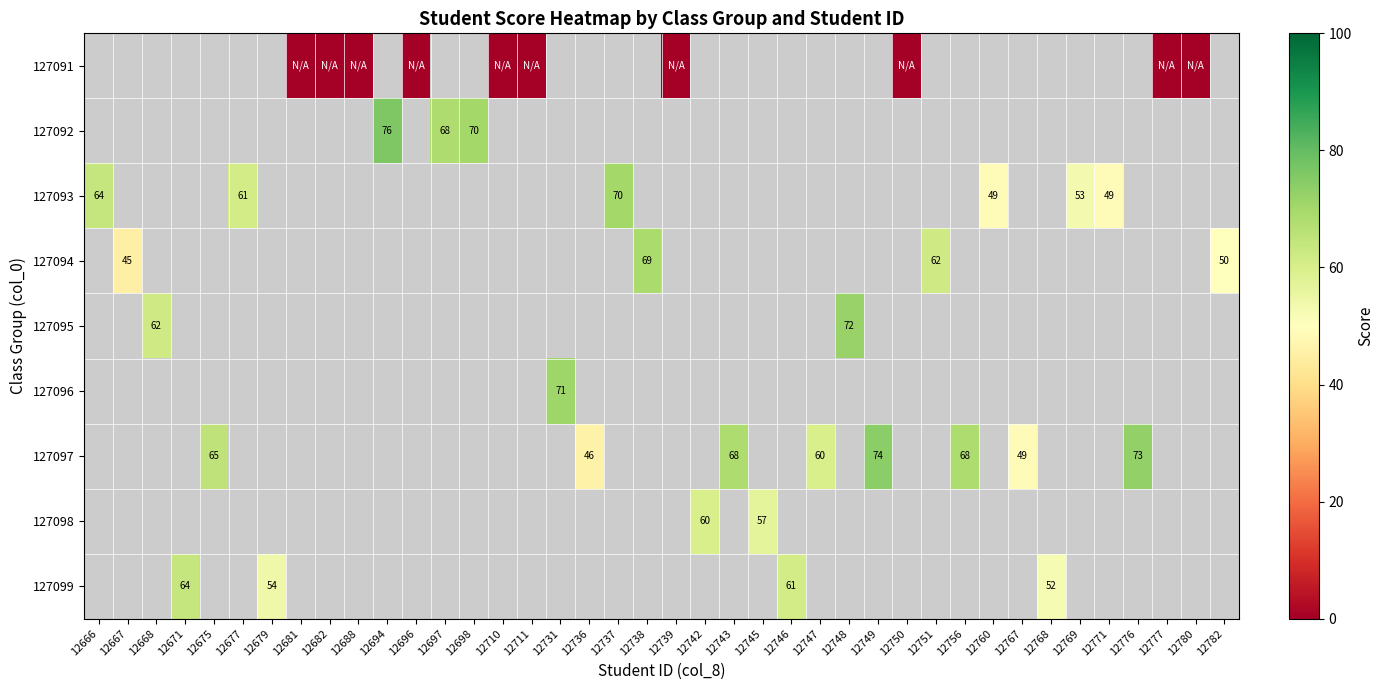

What is the sum of the 127093 values at 12737 and 12771?

119